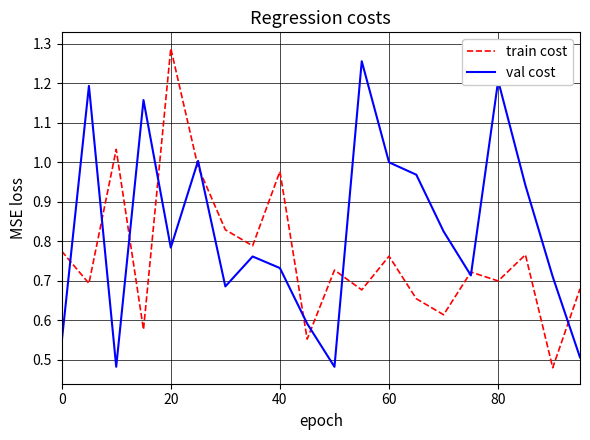

How many interior local peaks does the val cost series have?

6